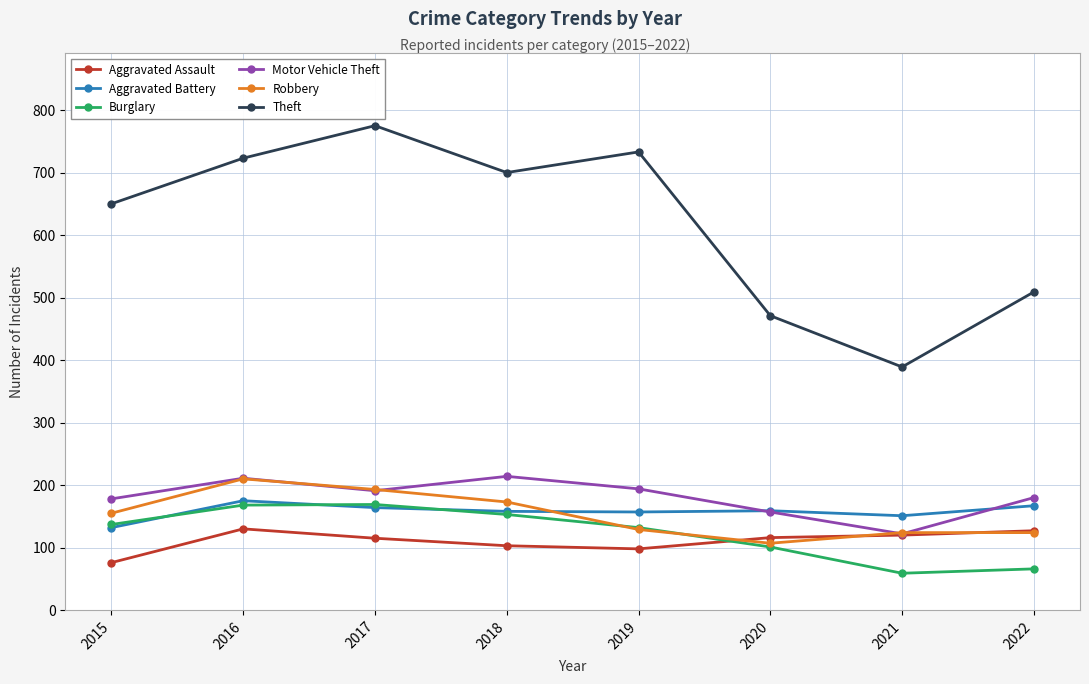

What is the average value of the Aggravated Battery series?

158